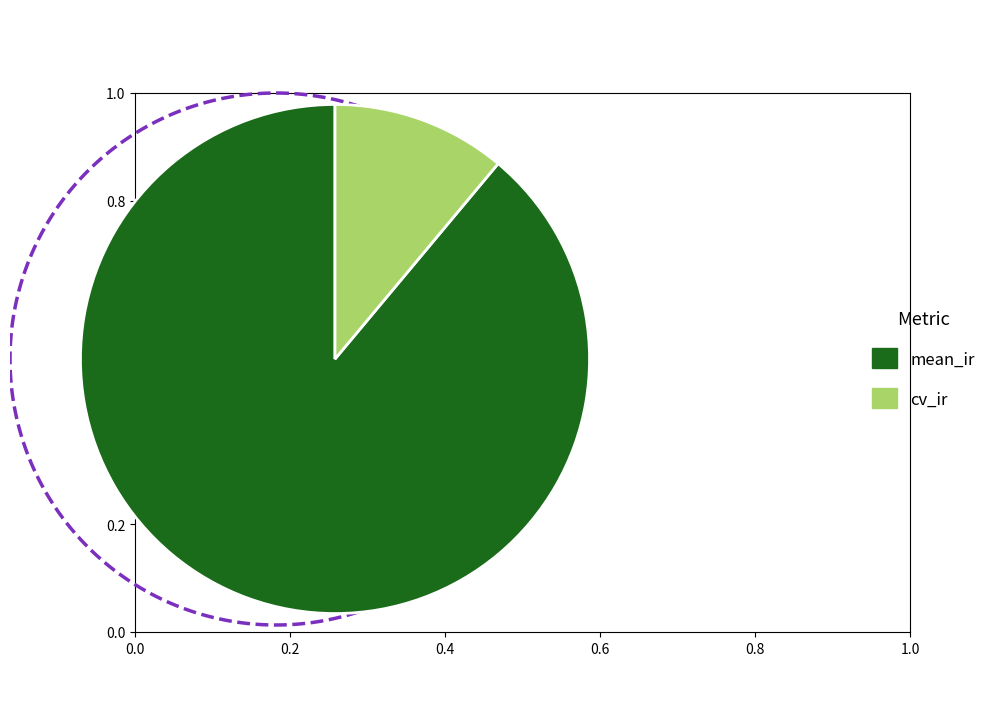

Does mean_ir represent more than half of the total?

Yes